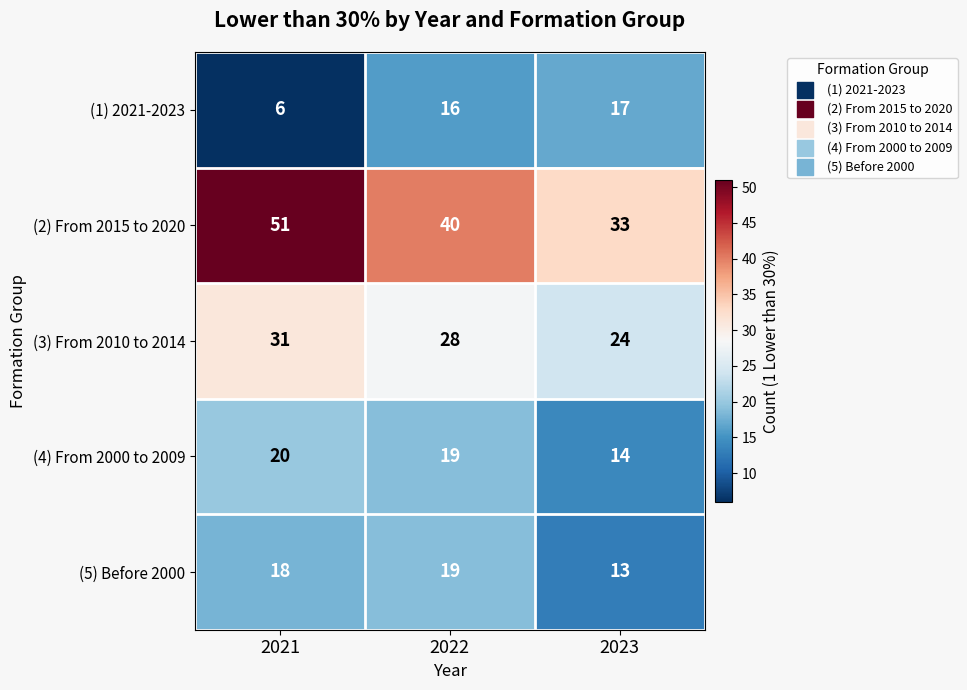

Which label corresponds to the smallest value in the chart?

2021